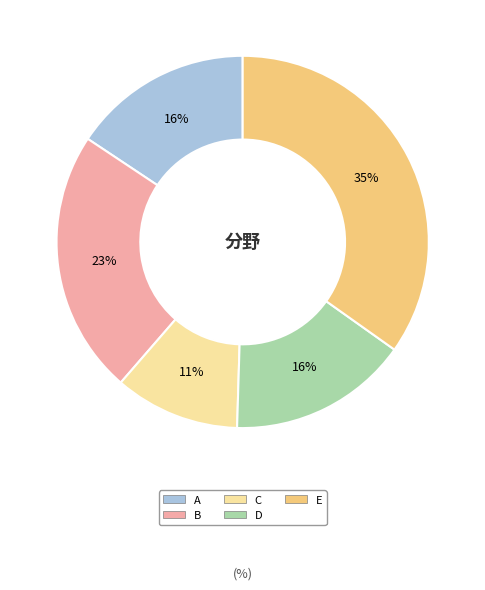

To the nearest percent, what is the difference between the largest and smallest slice percentages?

24%